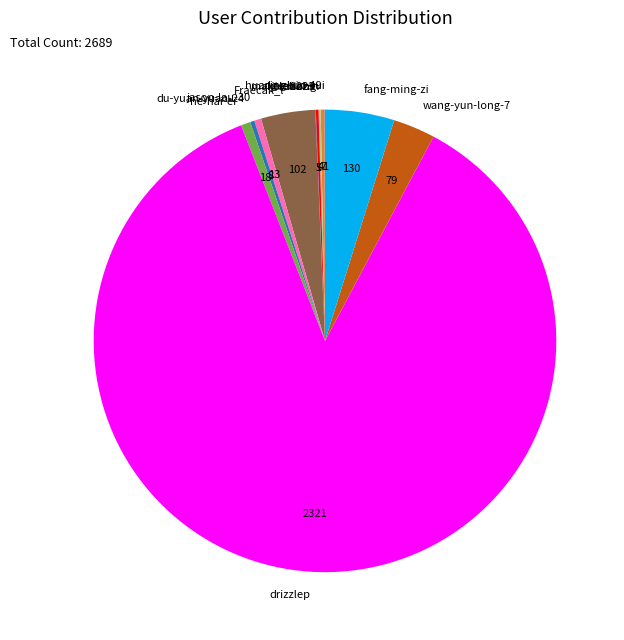

What is the majority slice?

drizzlep